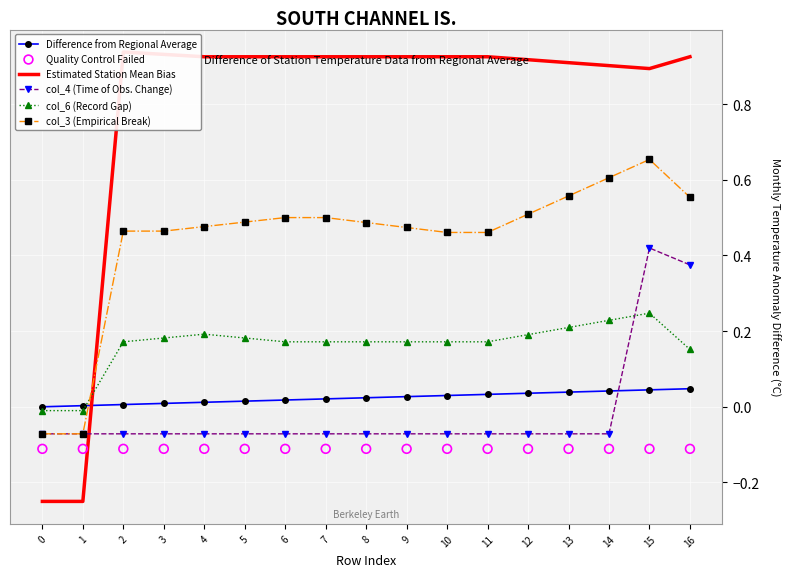

Which series reaches the maximum Y coordinate?

Estimated Station Mean Bias